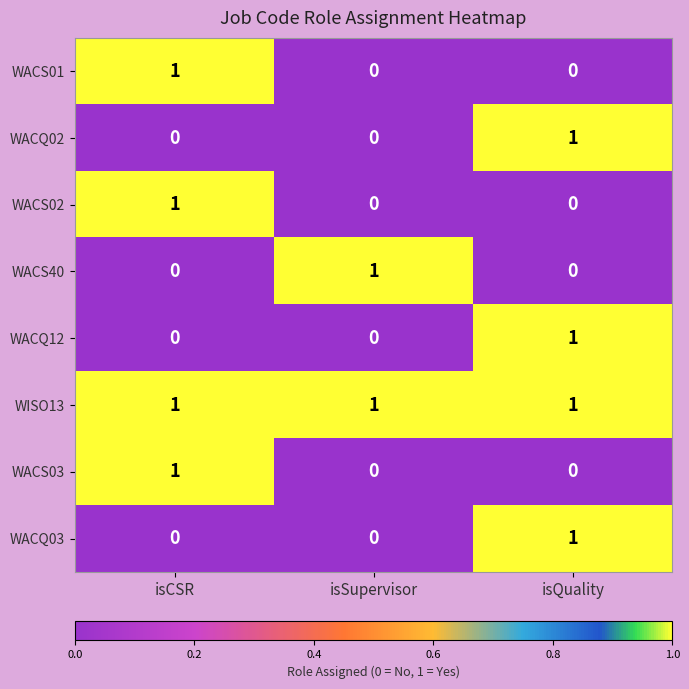

Reading left to right, what are all the values shown in this chart?

WACS01: 1	0	0
WACQ02: 0	0	1
WACS02: 1	0	0
WACS40: 0	1	0
WACQ12: 0	0	1
WISO13: 1	1	1
WACS03: 1	0	0
WACQ03: 0	0	1